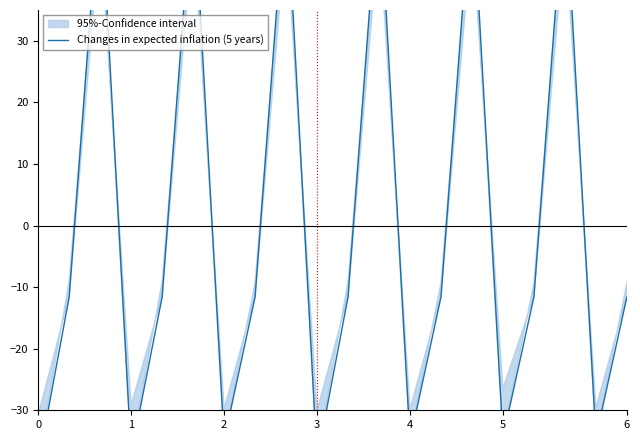

Does the chart have visible grid lines?

No